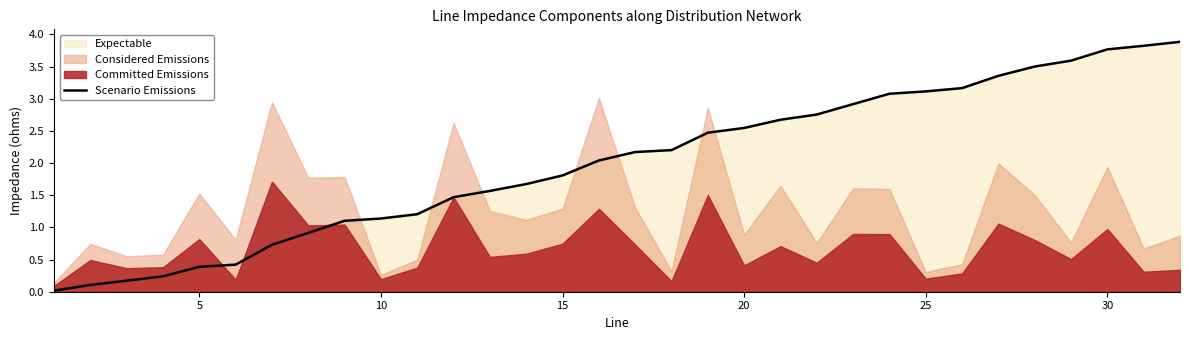

Reading right to left, what are all the values shown in this chart?

3.9	3.8	3.8	3.6	3.5	3.4	3.2	3.1	3.1	2.9	2.8	2.7	2.5	2.5	2.2	2.2	2.0	1.8	1.7	1.6	1.5	1.2	1.1	1.1	0.9	0.7	0.4	0.4	0.2	0.2	0.1	0.0